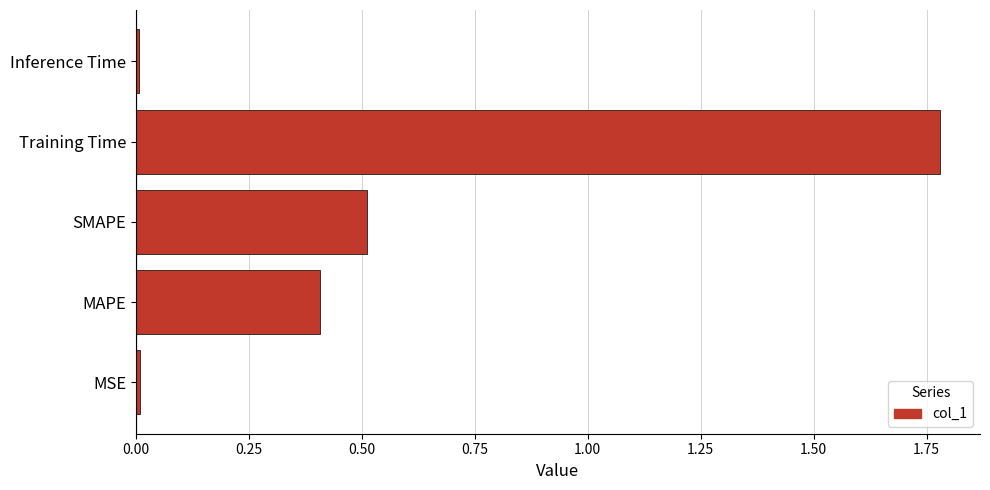

Which has a higher value, SMAPE or MSE?

SMAPE